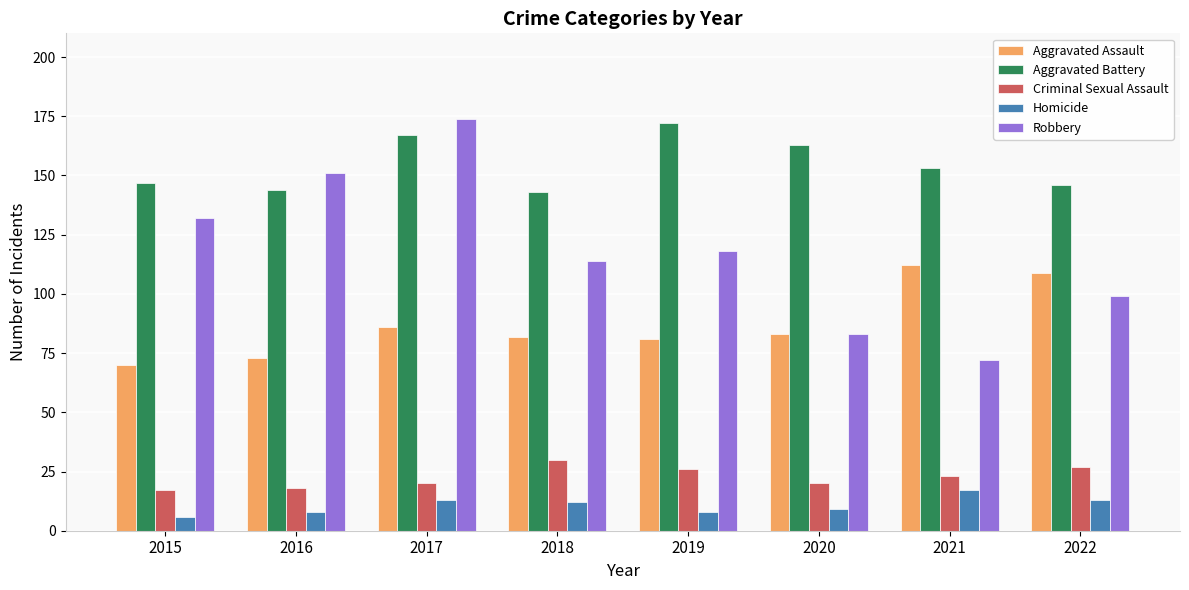

At 2016, list the series in order from smallest to largest.

Homicide, Criminal Sexual Assault, Aggravated Assault, Aggravated Battery, Robbery